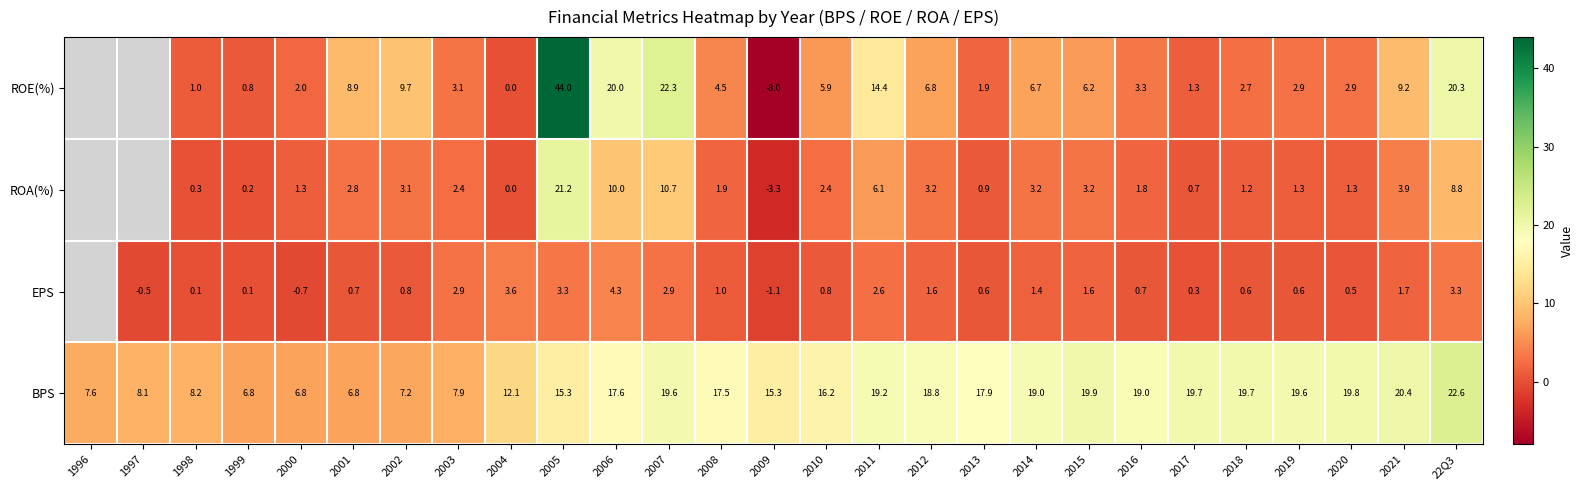

Where does the BPS series first go above 17?

2006